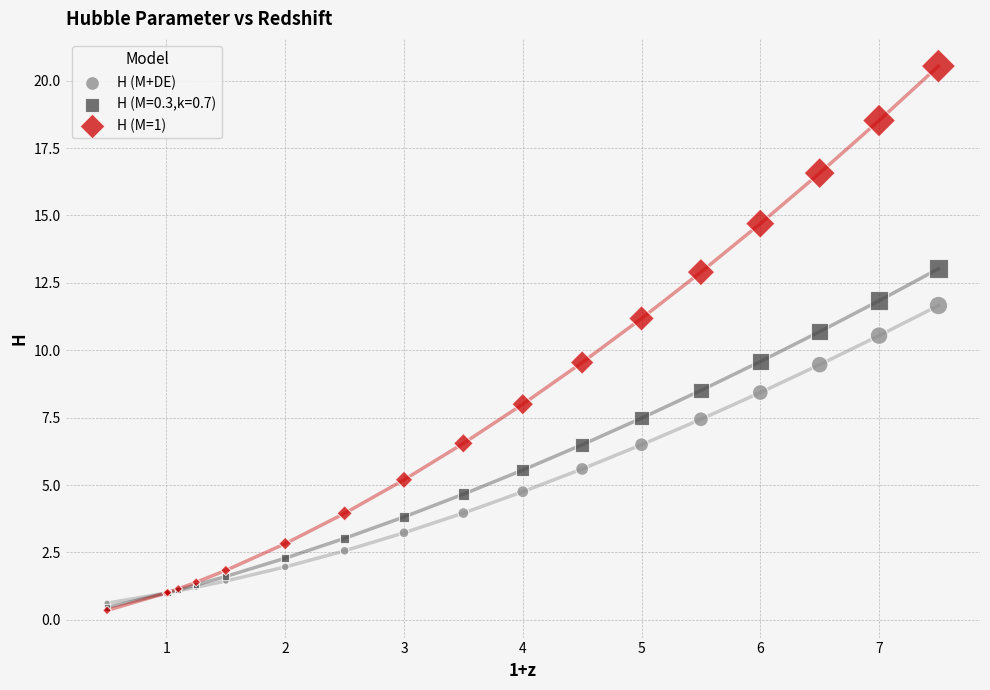

What are all the series names shown in the legend?

H (M+DE), H (M=0.3,k=0.7), H (M=1)